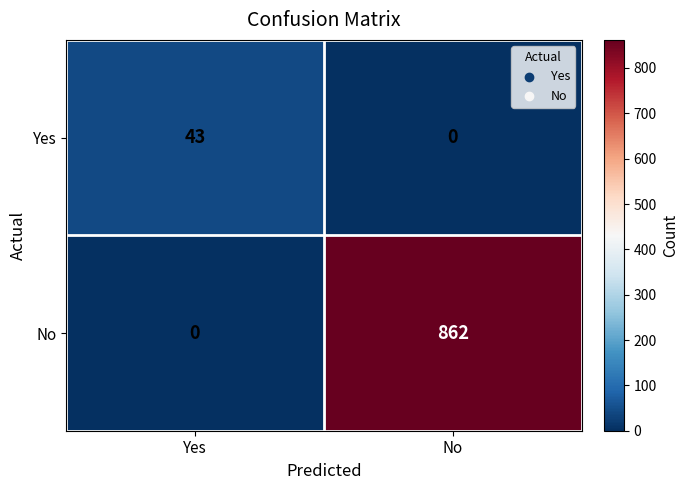

How many series are shown in this chart?

2